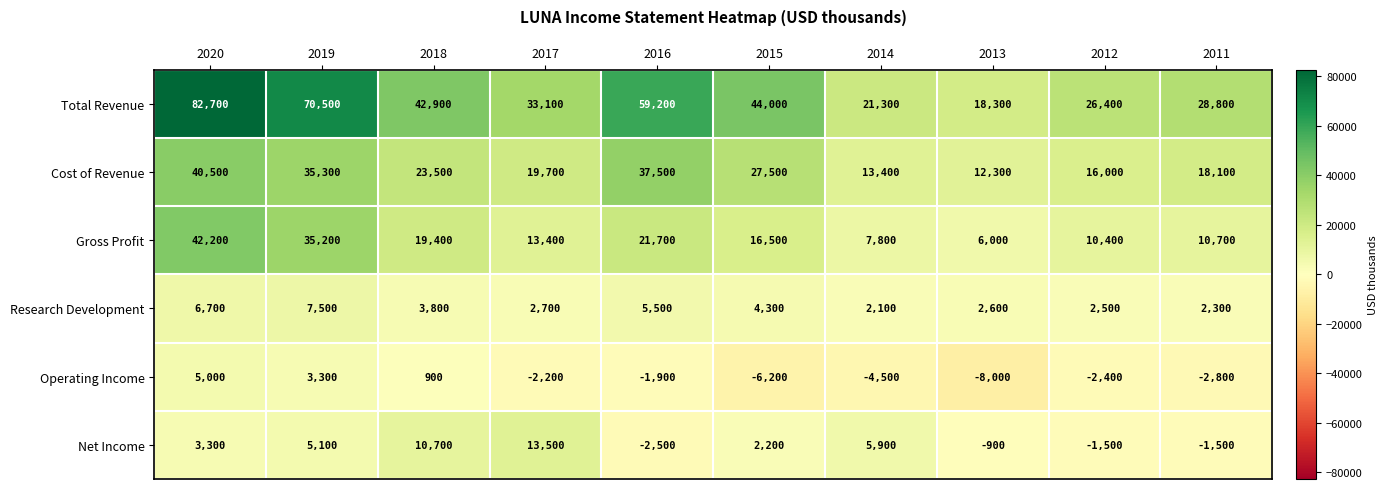

What is the spread (max minus min) of values at 2017?

35300